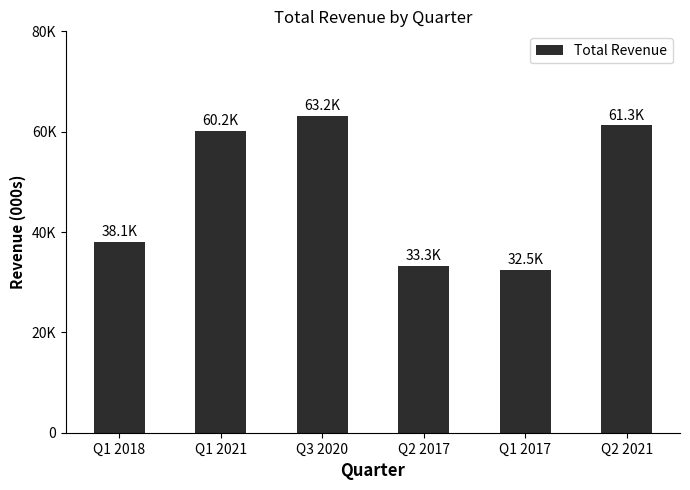

Between Q3 2020 and Q2 2021, which is larger?

Q3 2020